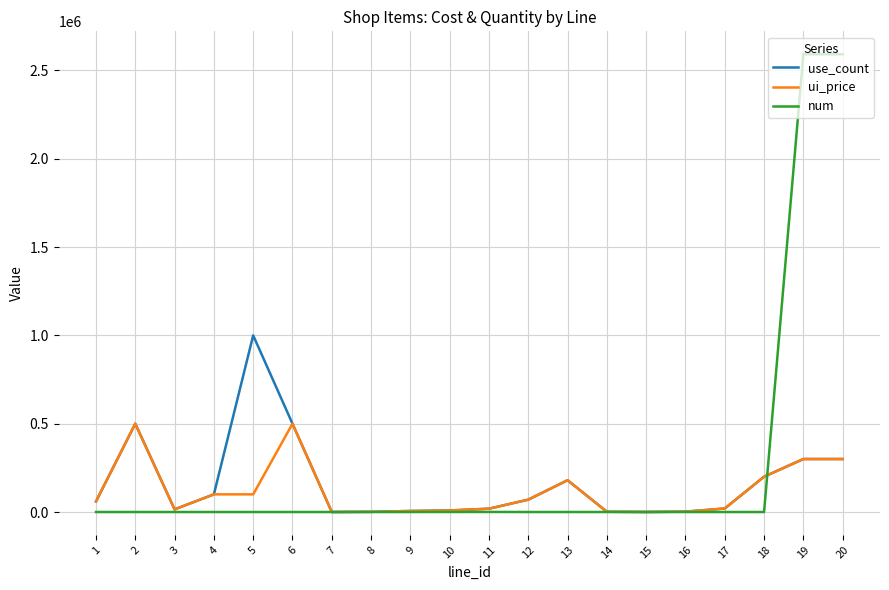

Between 16 and 19, which series saw the biggest shift?

num